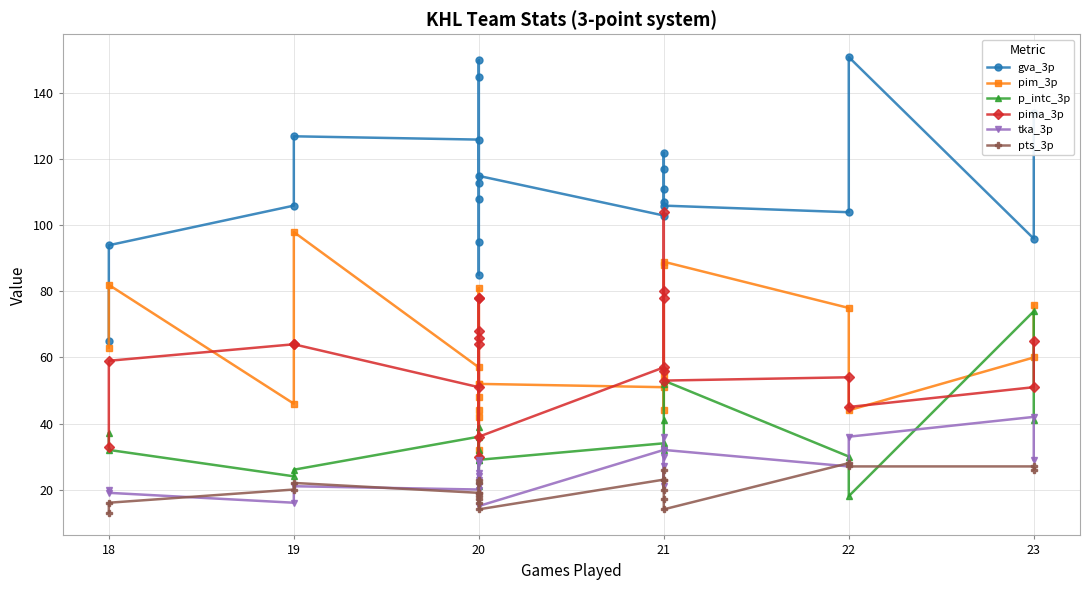

Which series changed the most between 20 and 21?

gva_3p